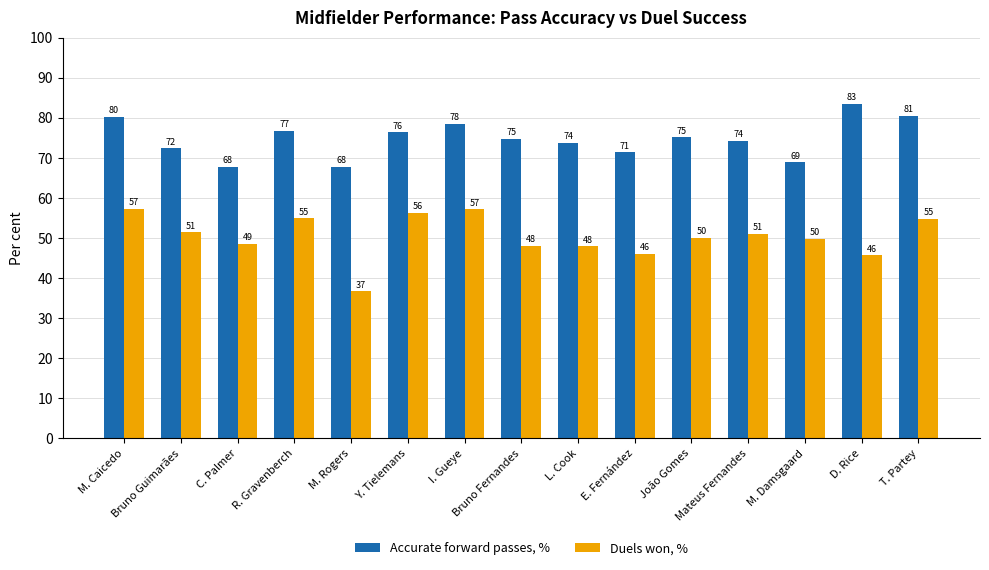

Are the bars horizontal?

No